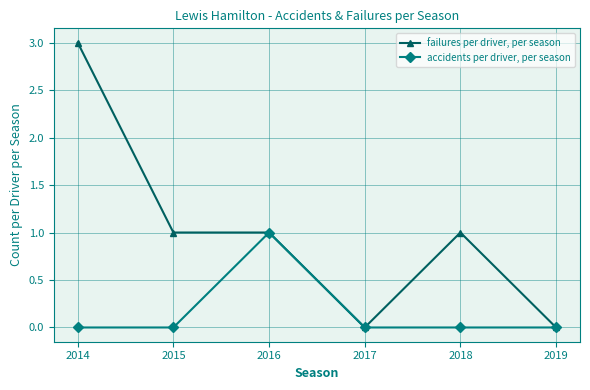

At 2014, list the series in order from smallest to largest.

accidents per driver, per season, failures per driver, per season